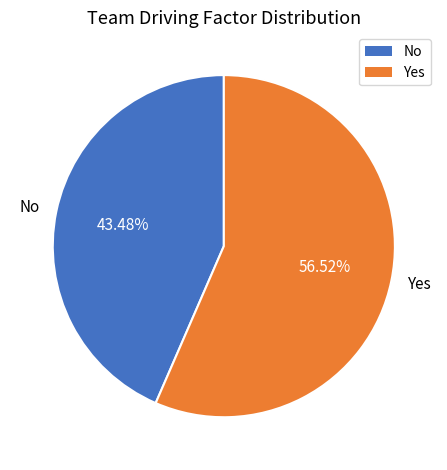

What is the ratio of the value at Yes to the value at No?

1.3